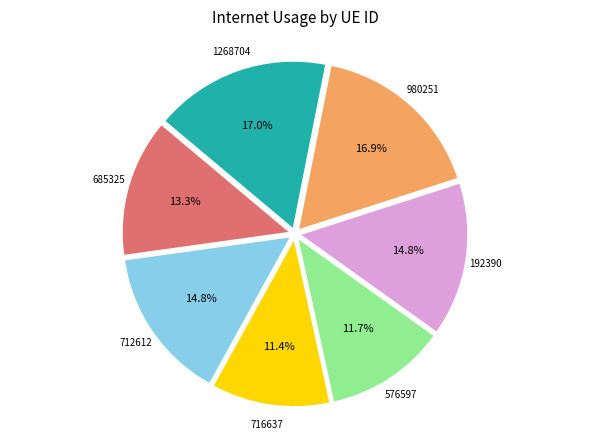

Is there any slice that represents more than half of the pie?

No